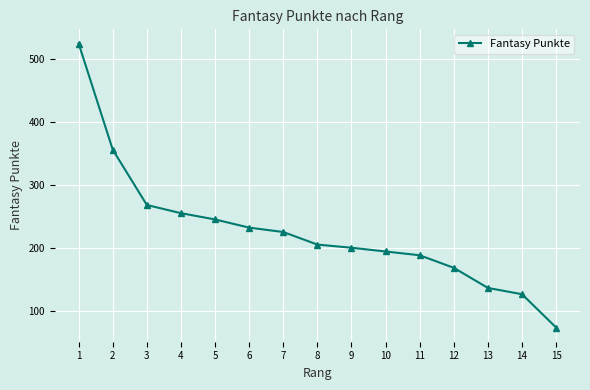

True or false: the data has more than 1 interior local peaks.

False